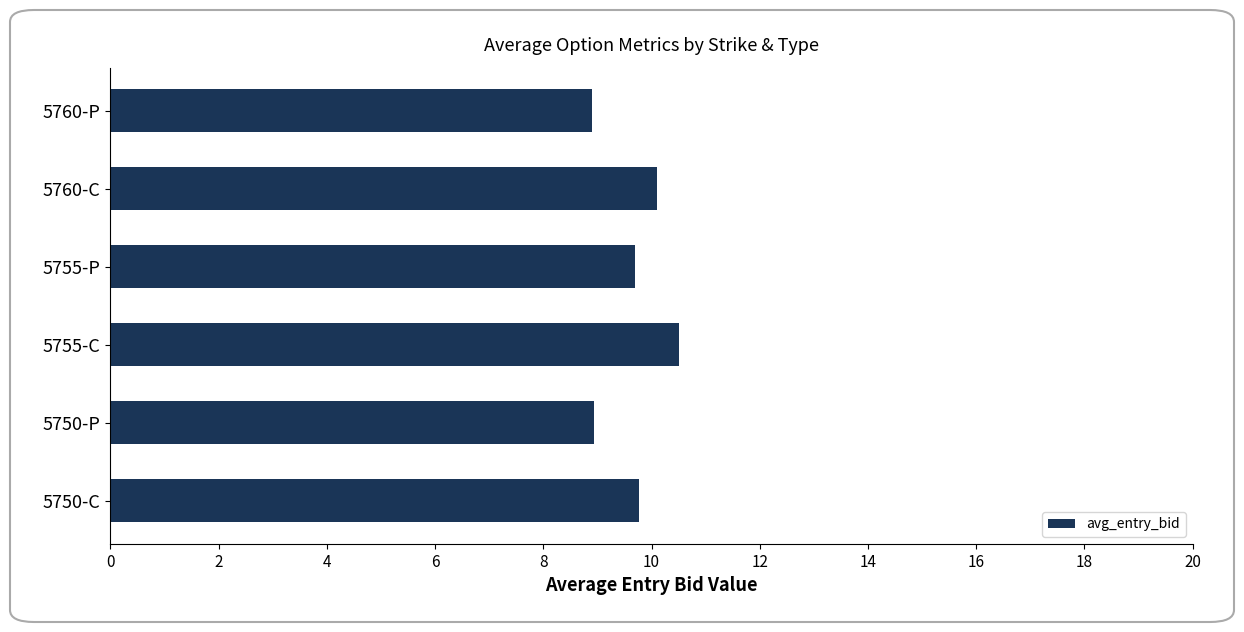

How many bars are there in total?

6